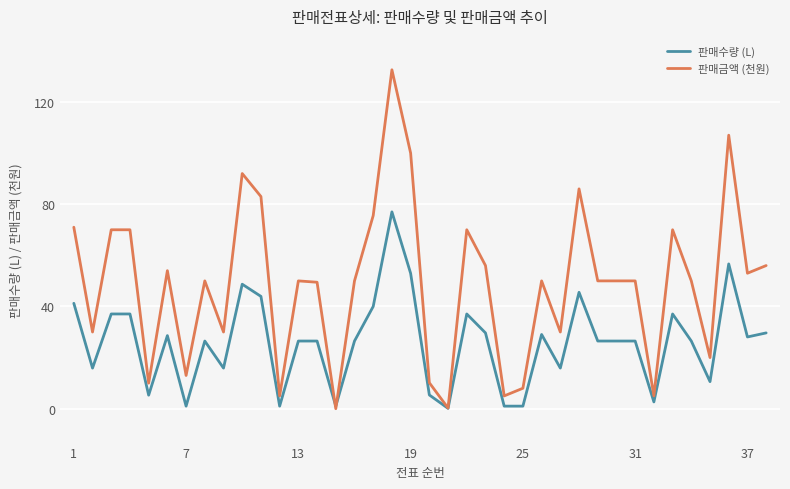

What is the greatest value displayed?

132.6